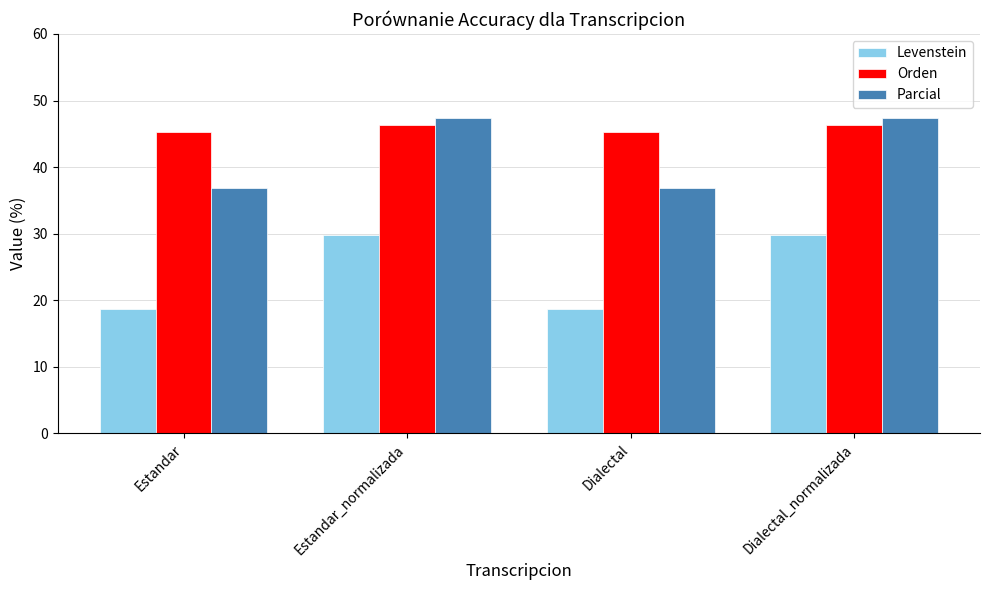

Is it true that Parcial equals 36.8 at Estandar?

True